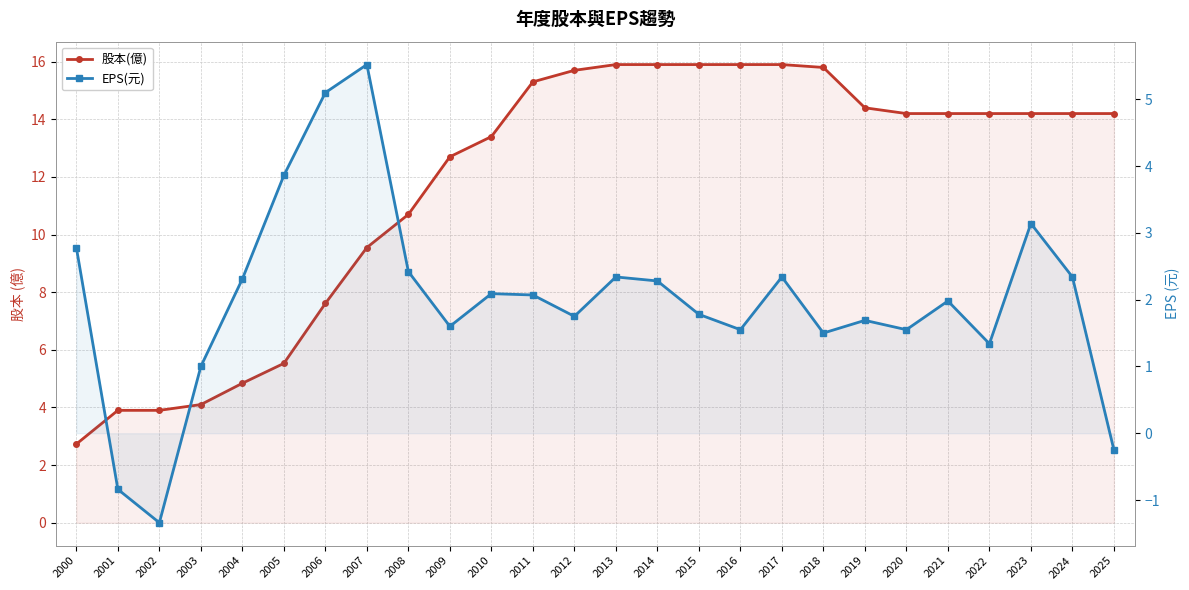

True or false: 股本(億) has a value of 14.2 at 2024.

True